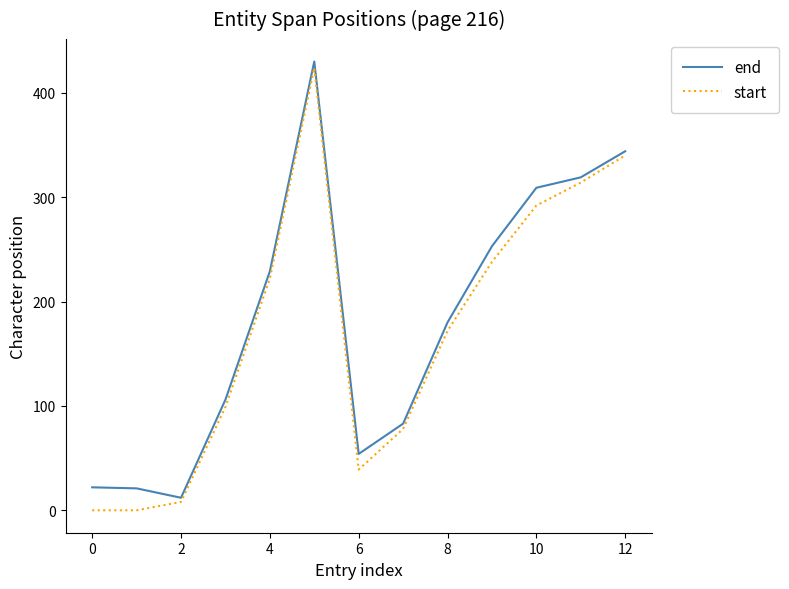

What is the minimum value for end?

12